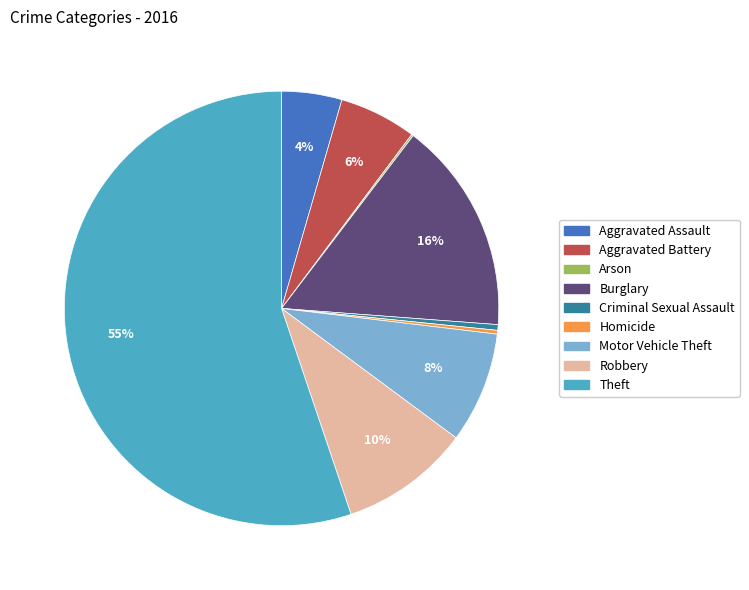

Between Robbery and Theft, which is larger?

Theft